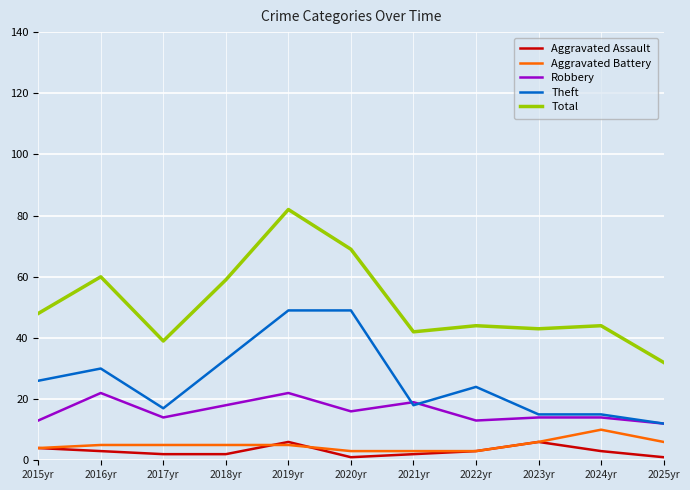

How many Aggravated Battery values are between 3 and 6?

10